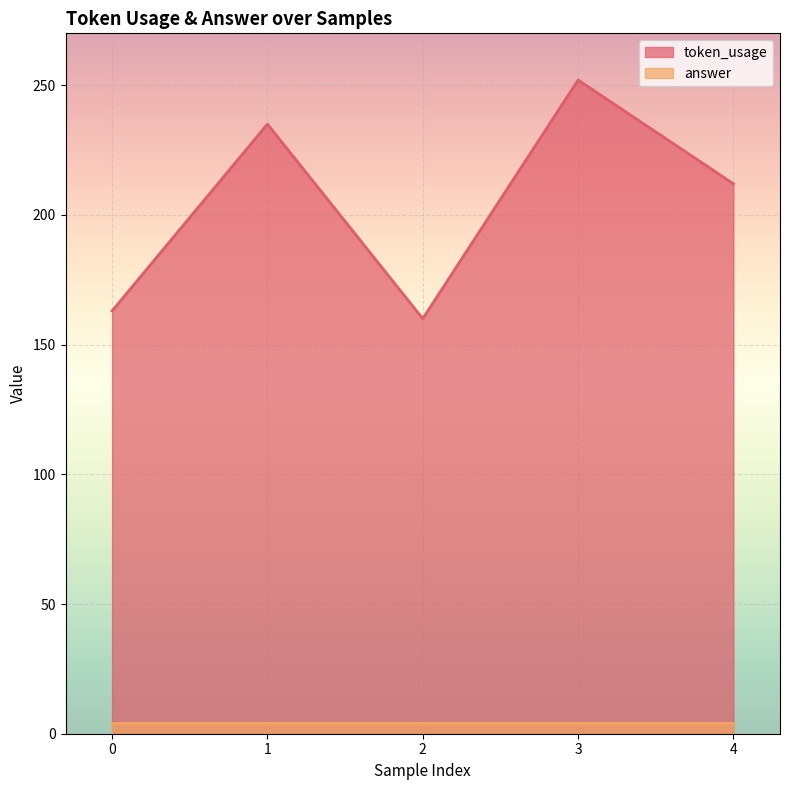

What is the greatest value displayed?

252